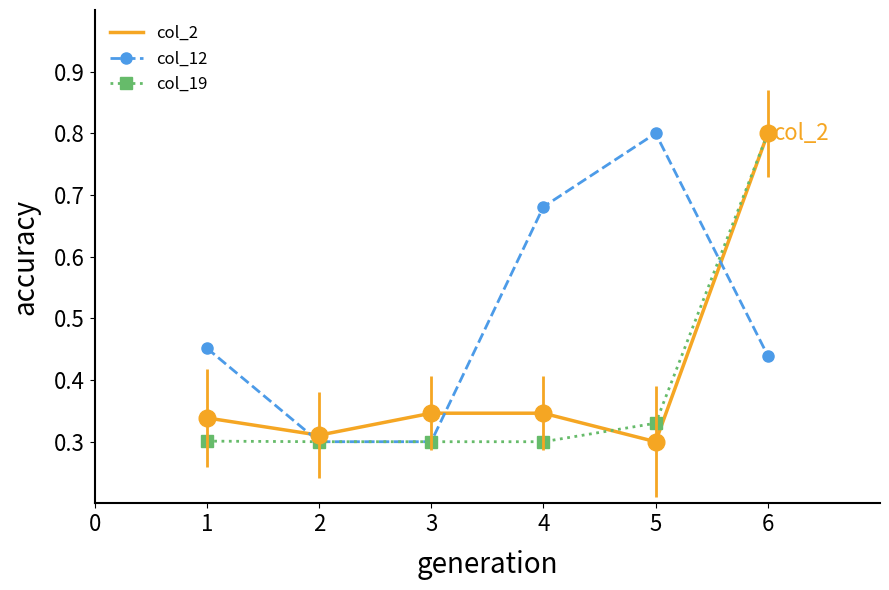

What is the total value across all series at 1?

1.1